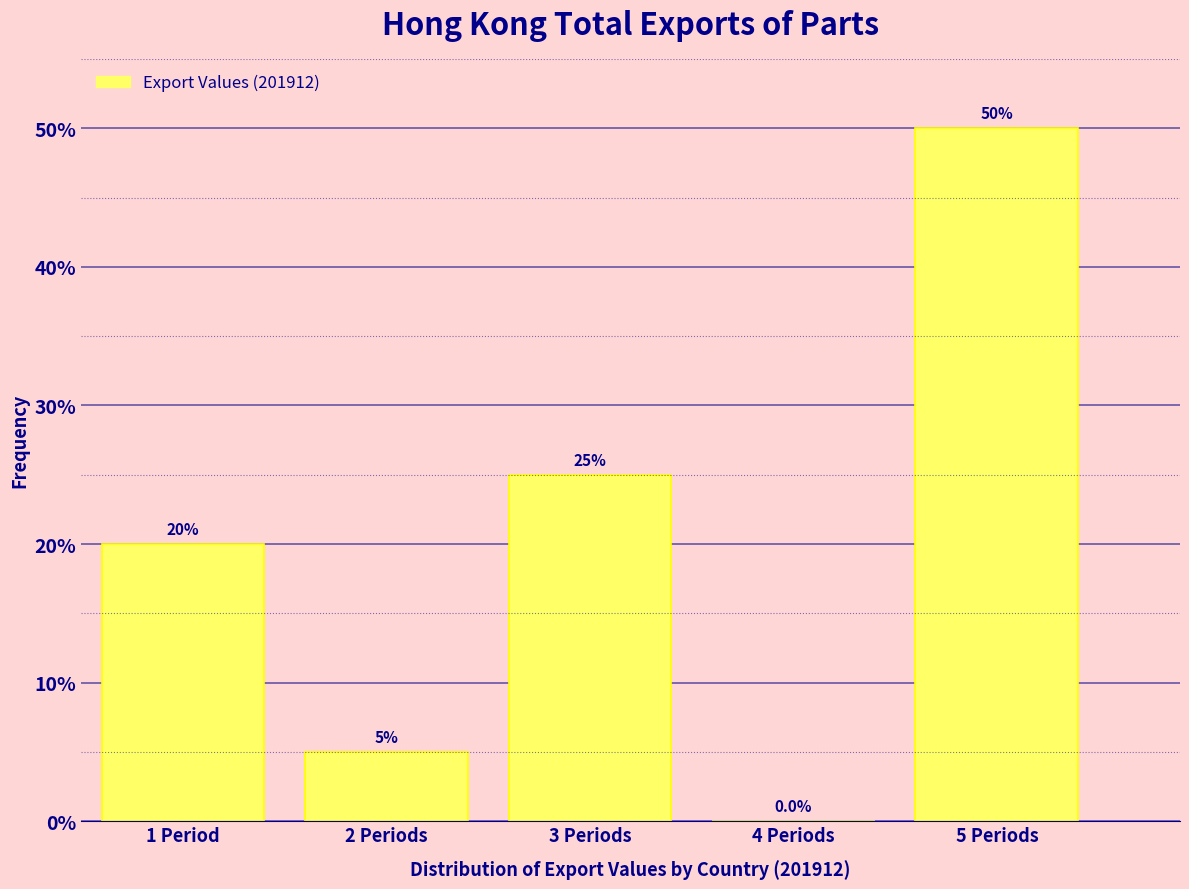

Reading left to right, transcribe all the data shown in this chart.

1 Period=20	2 Periods=5	3 Periods=25	4 Periods=0	5 Periods=50